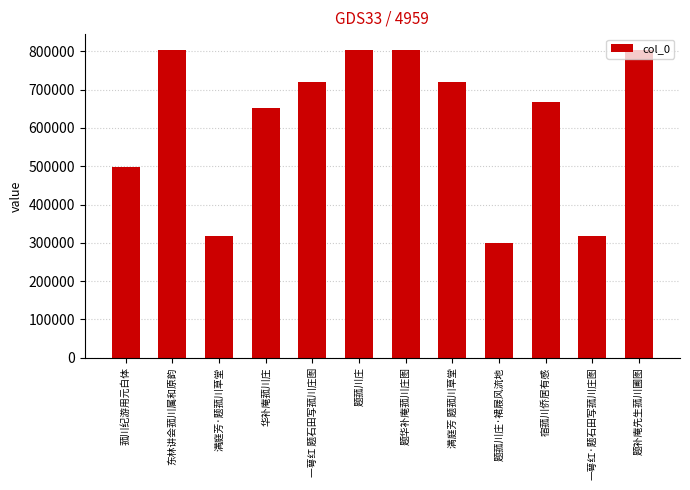

What is the minimum value shown in the chart?

298589